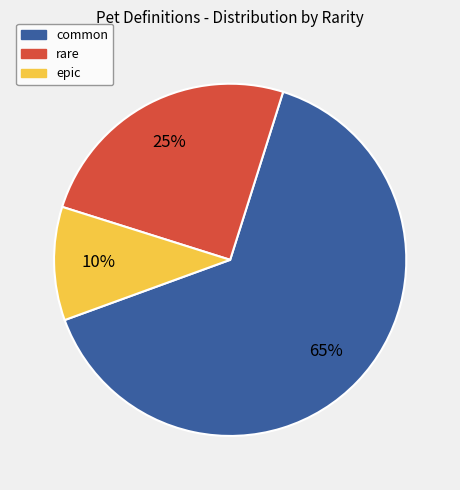

To the nearest percent, what is the average slice percentage?

33%